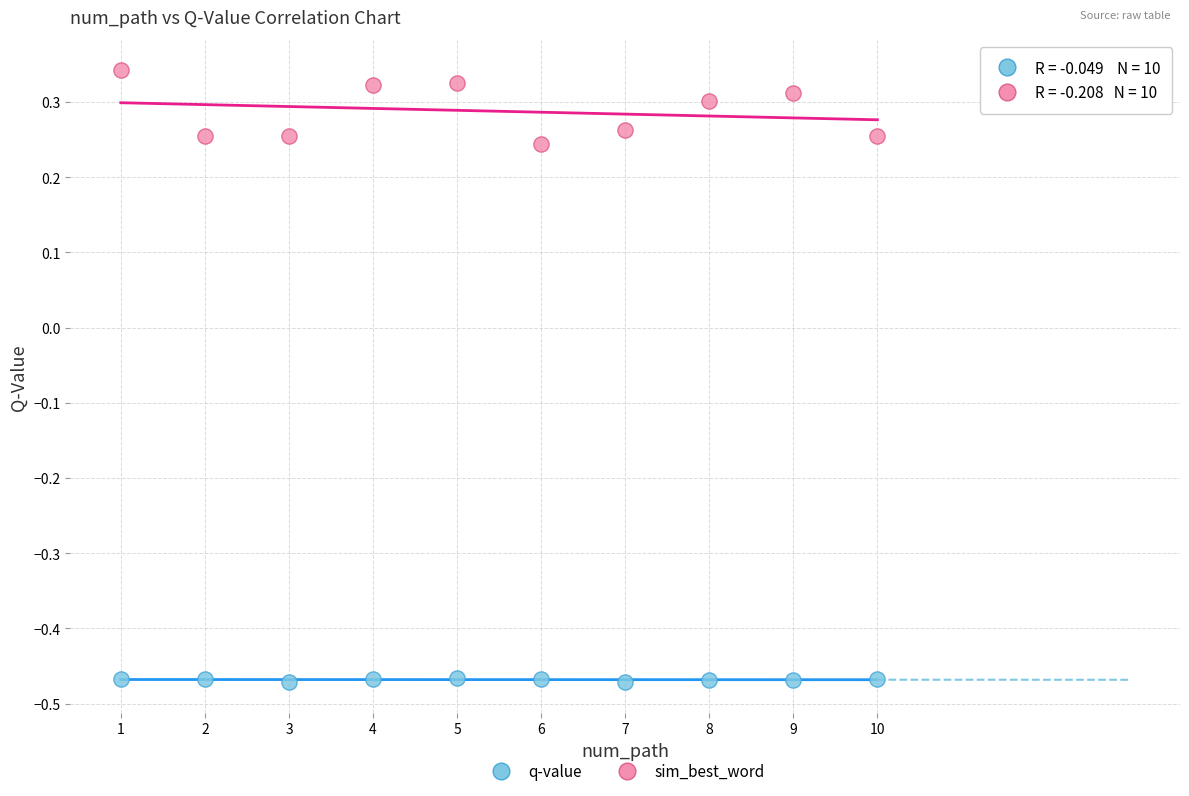

Across all data points, what is the range of X values (max minus min)?

9.0